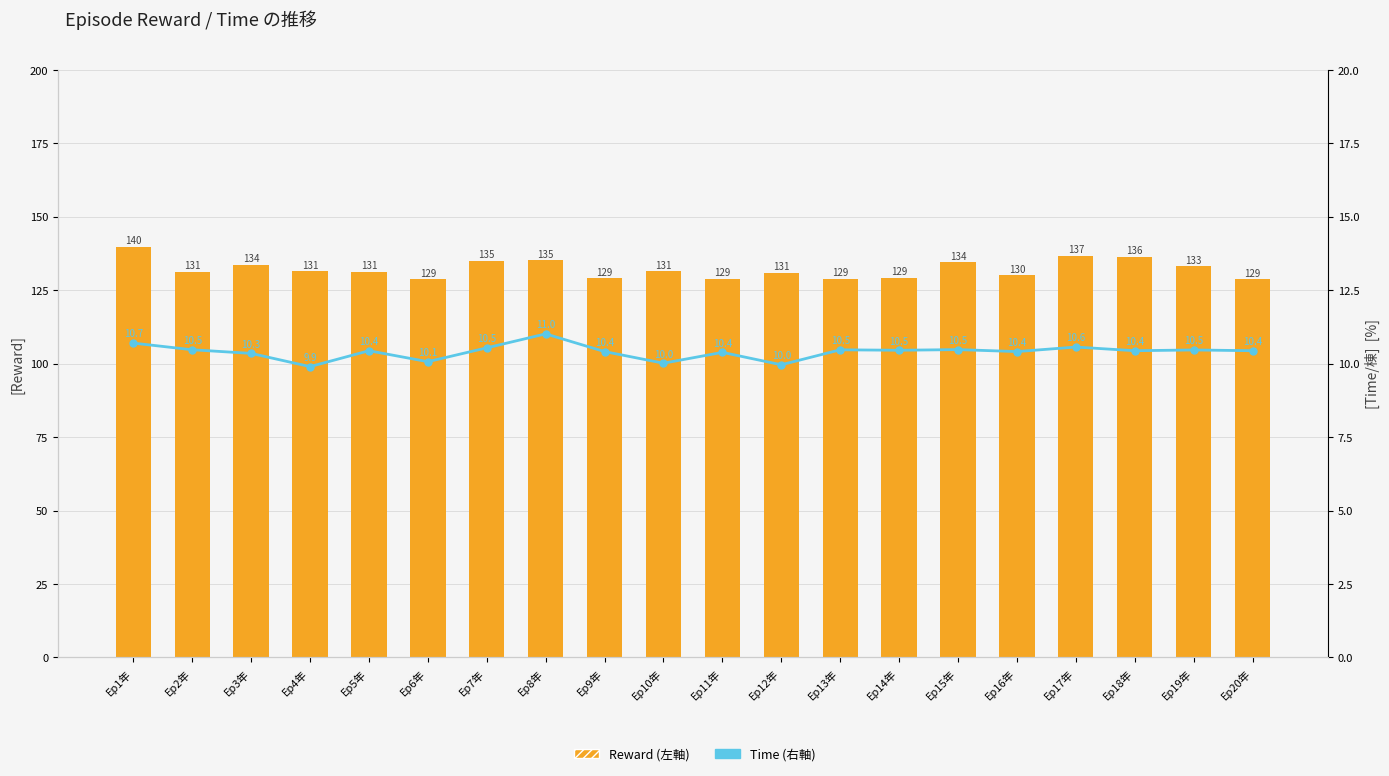

At how many categories does at least one series exceed 111?

20